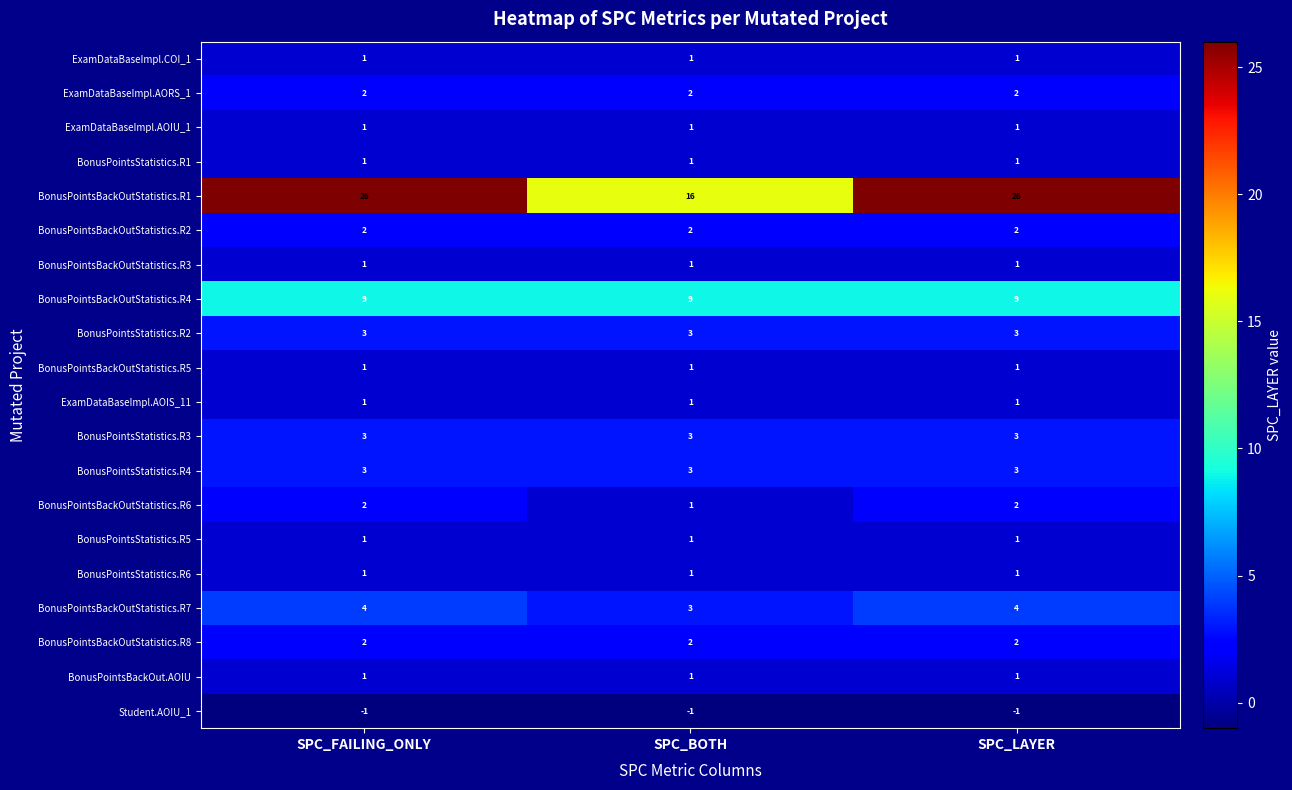

What is the sum of all BonusPointsBackOutStatistics.R4 values?

27